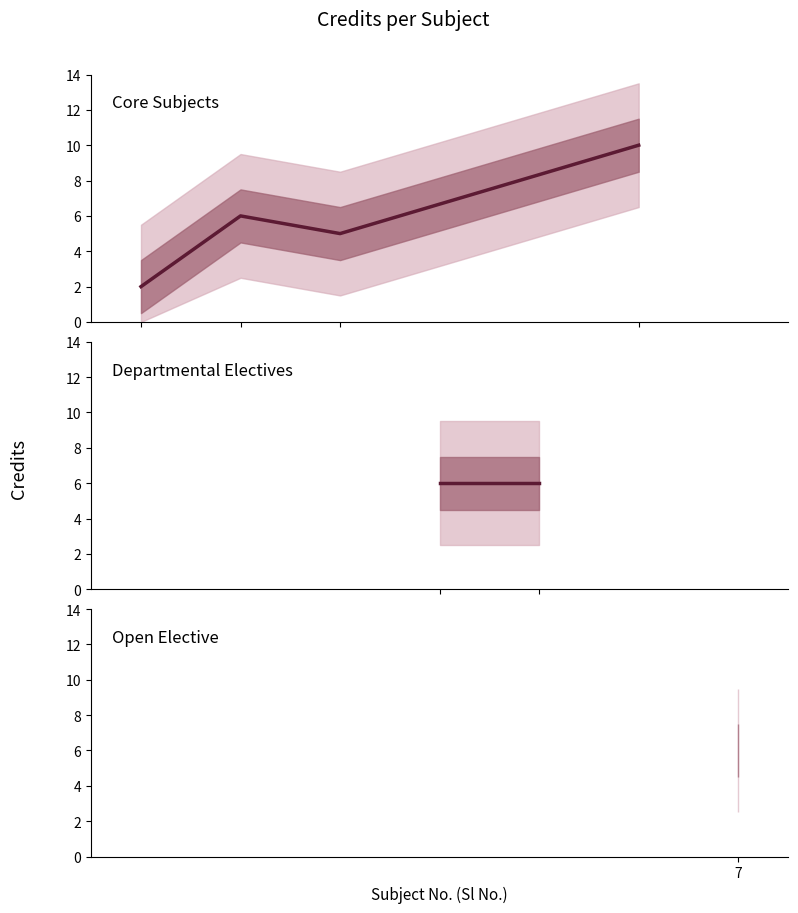

What is the value of the 5th point from the left?

6